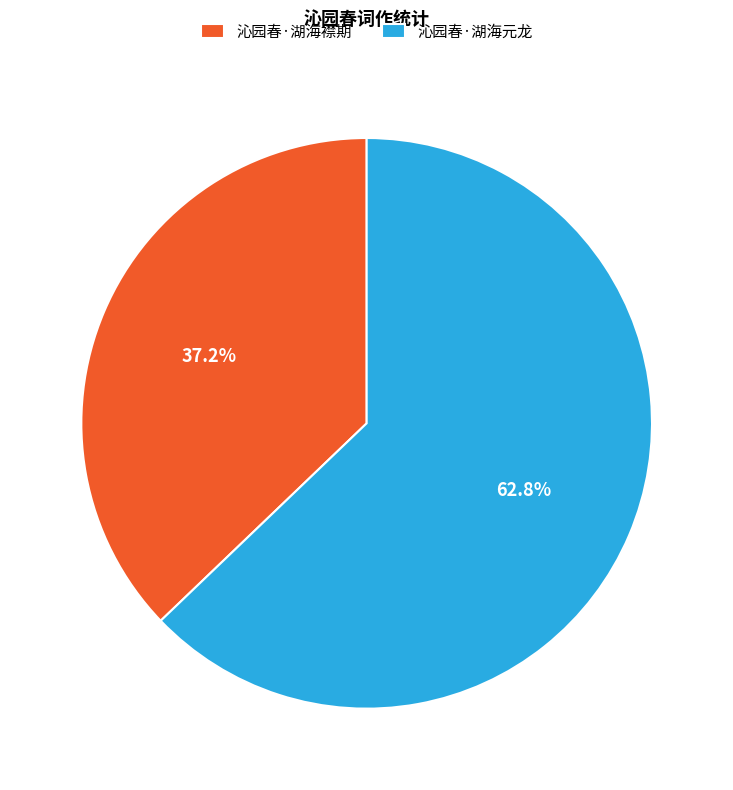

Is there any slice that represents more than half of the pie?

Yes